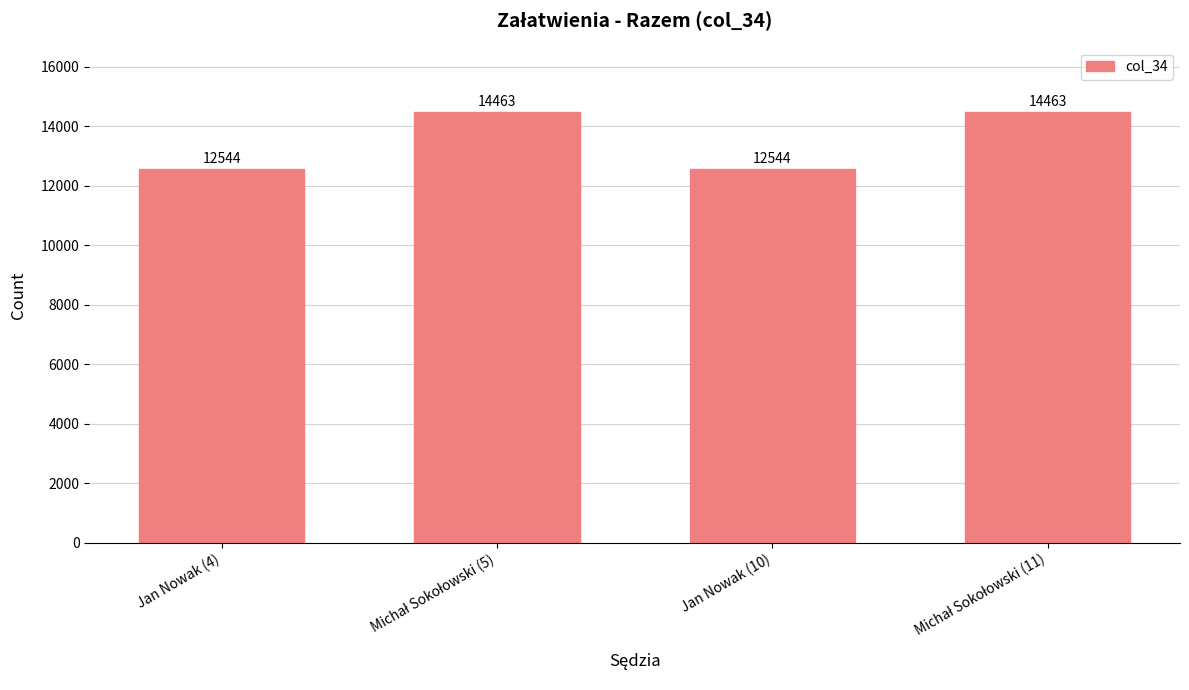

What is the value of the 2nd bar from the left?

14463